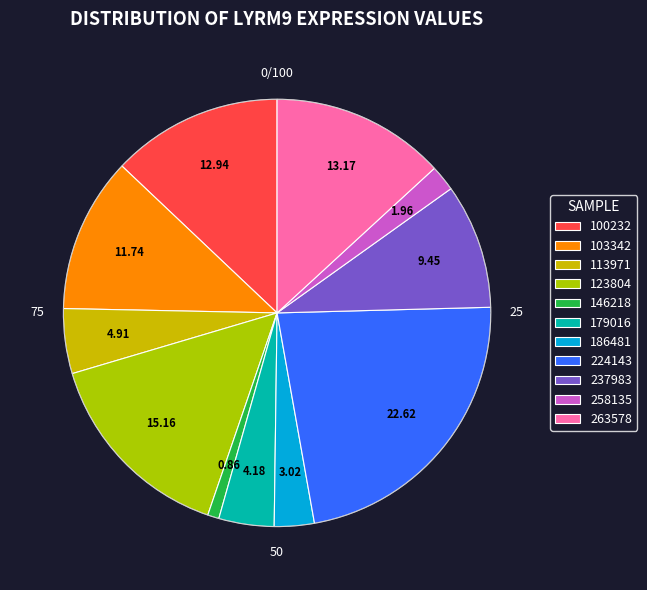

Is it true that 263578 is 13% of the pie?

True